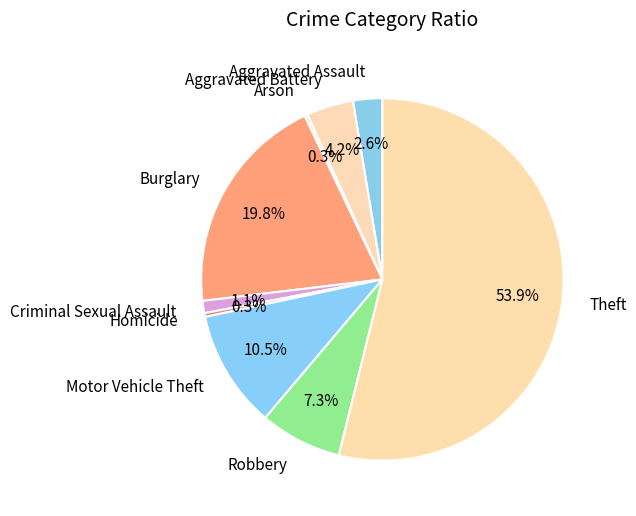

What percentage is the Criminal Sexual Assault slice, to the nearest percent?

1%